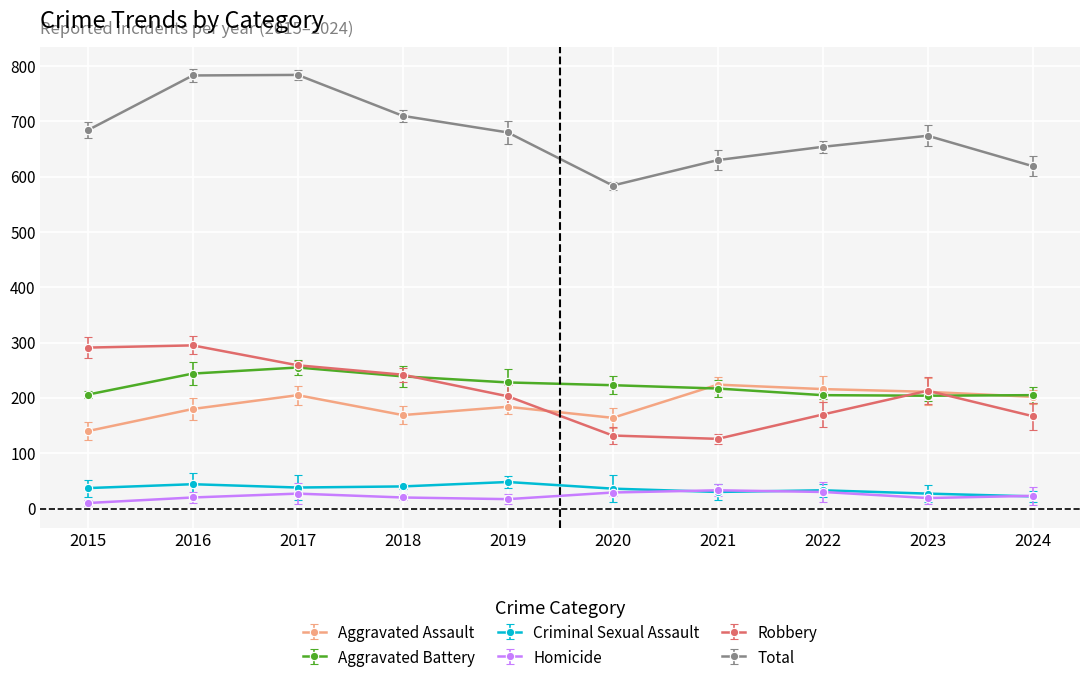

What is the highest value of the Criminal Sexual Assault series?

48